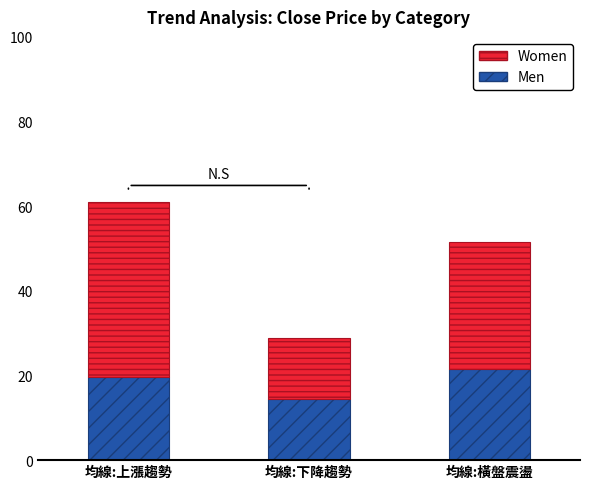

How many bars are there in total?

3